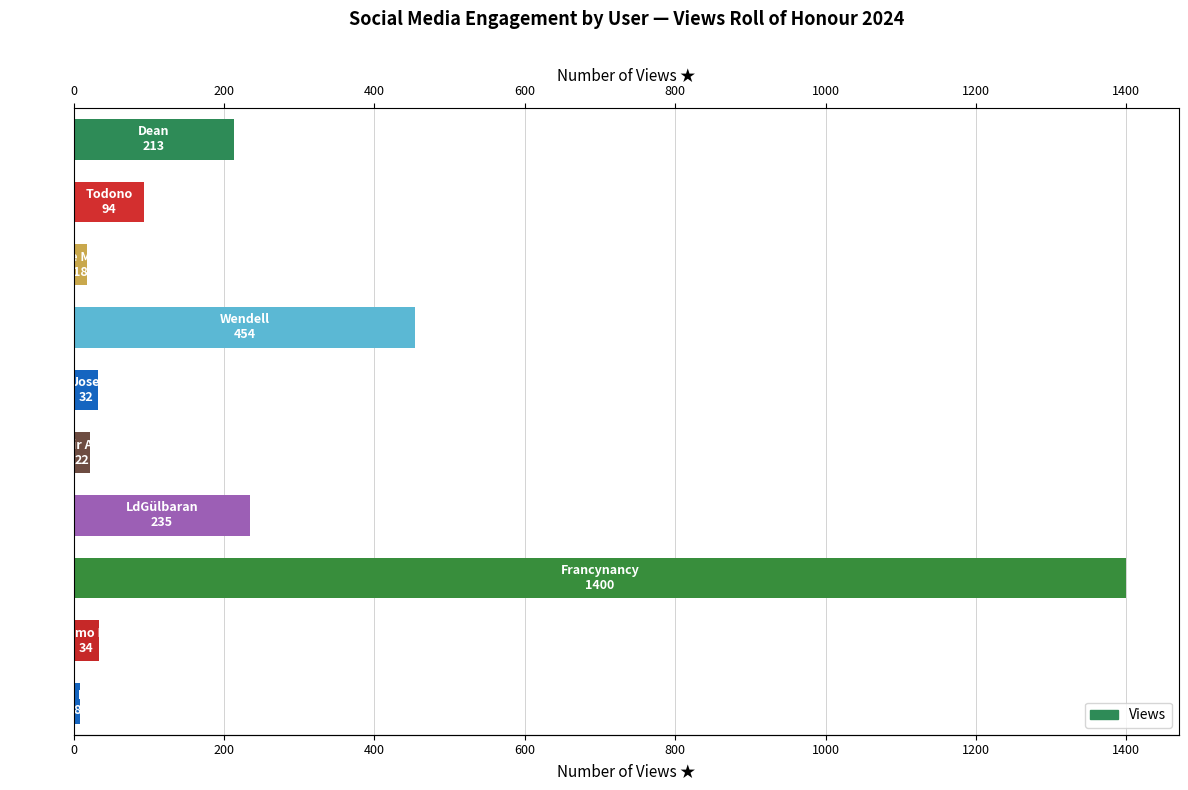

What is the minimum value shown in the chart?

8